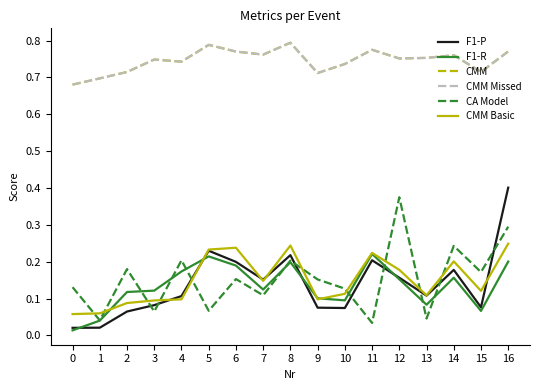

Does the chart display data point markers on the line(s)?

No